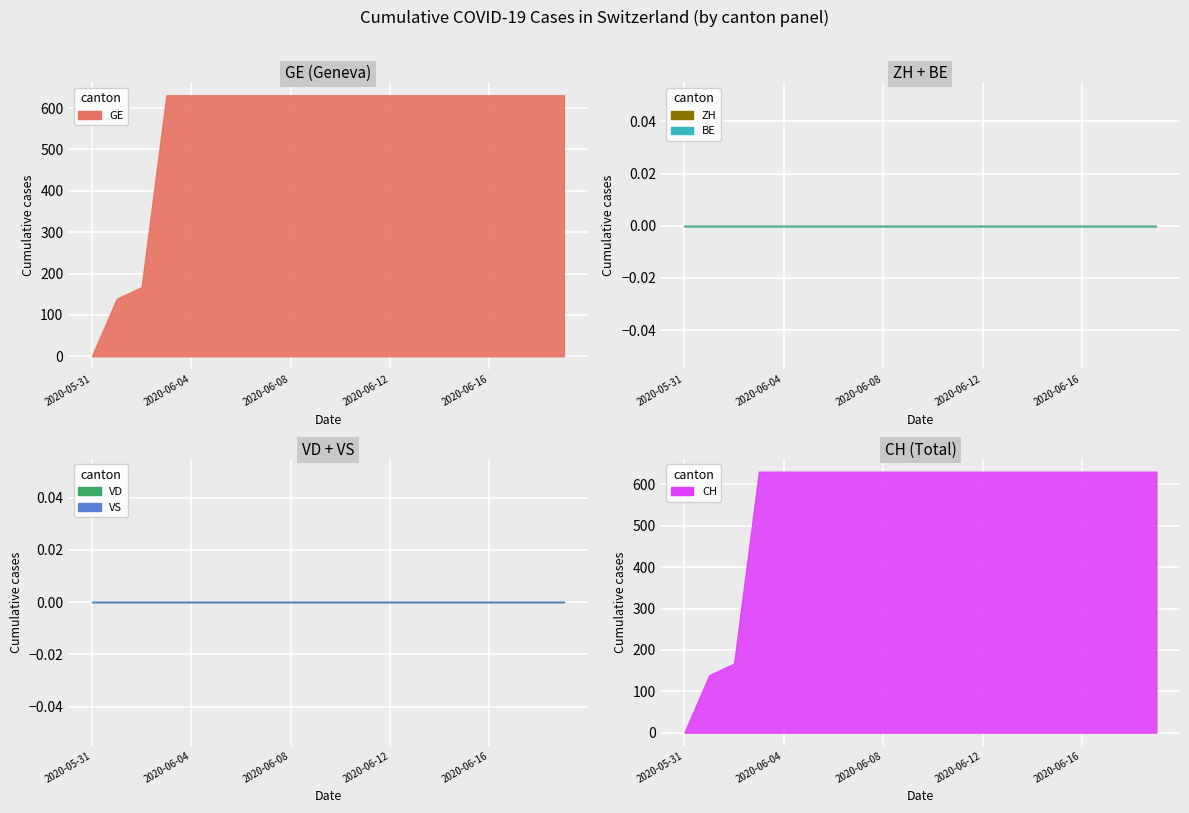

What is the label of the 16th point from the left?

2020-06-15